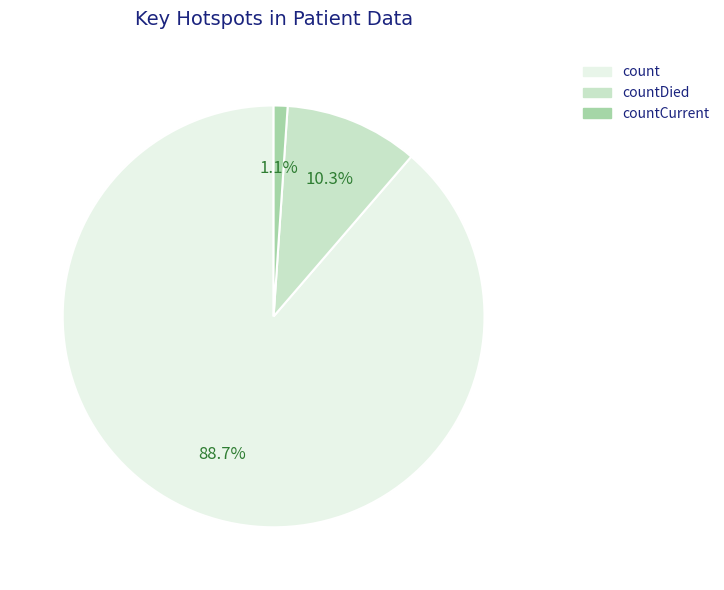

How many slices are in this pie chart?

3